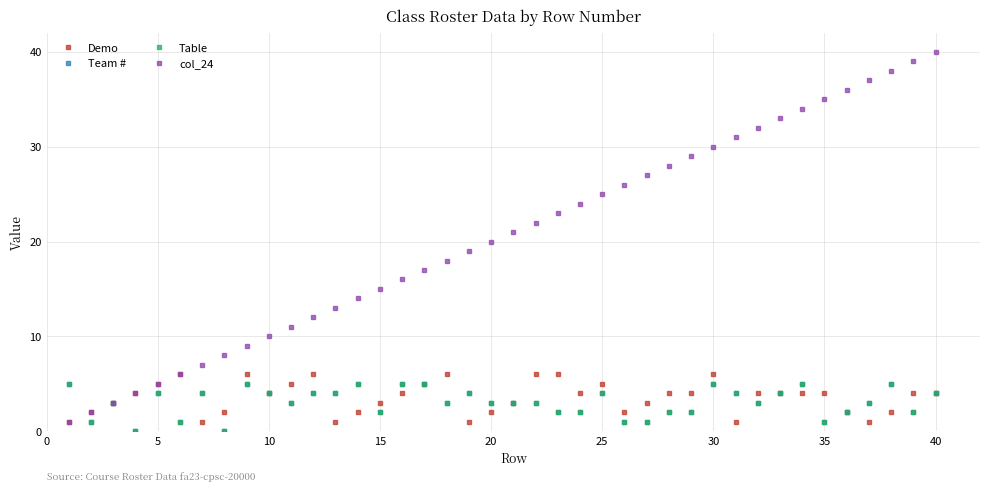

True or false: Demo has more than 0 points higher than both neighbors.

True